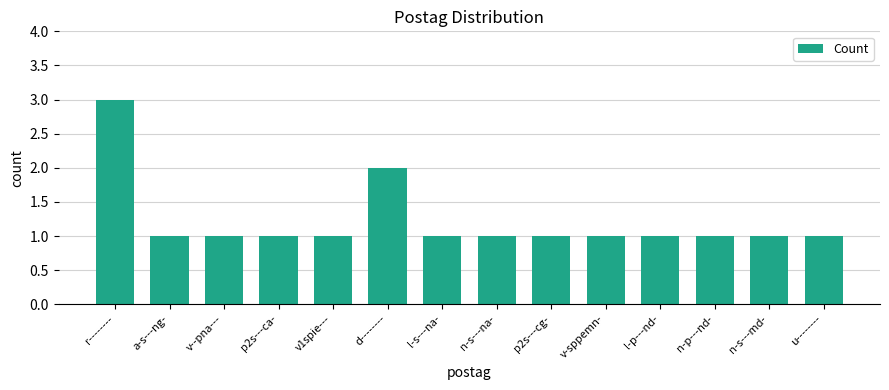

What position from the left is a-s---ng-?

2